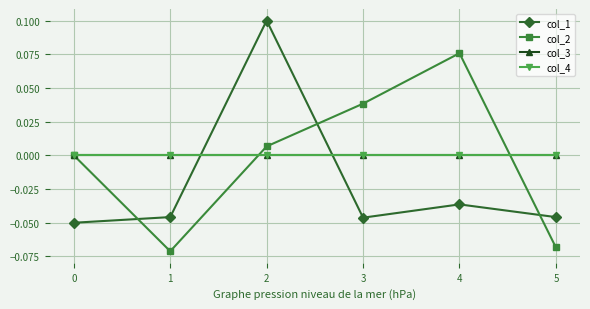

Is this an area chart (filled region under the line)?

No